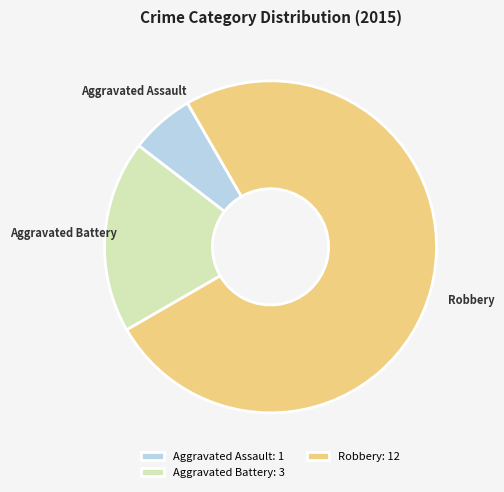

How many segments does this pie chart have?

3